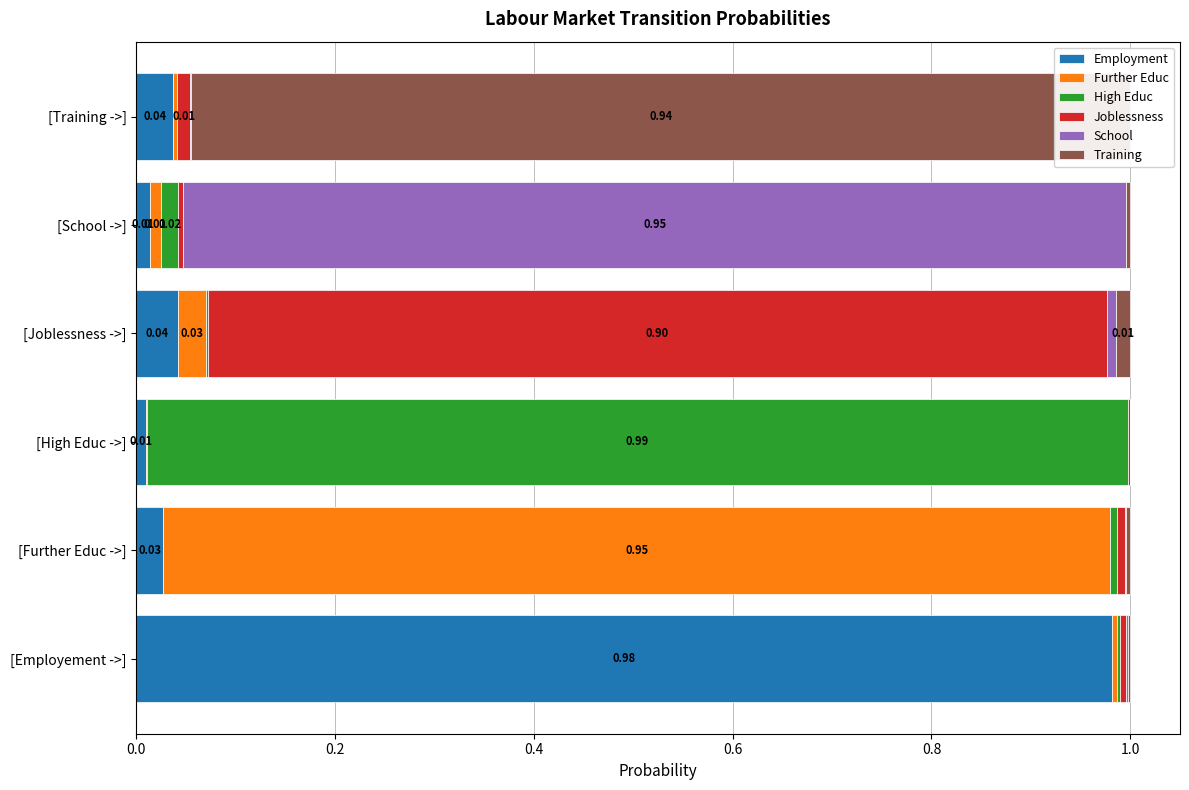

What are all the series names shown in the legend?

Employment, Further Educ, High Educ, Joblessness, School, Training